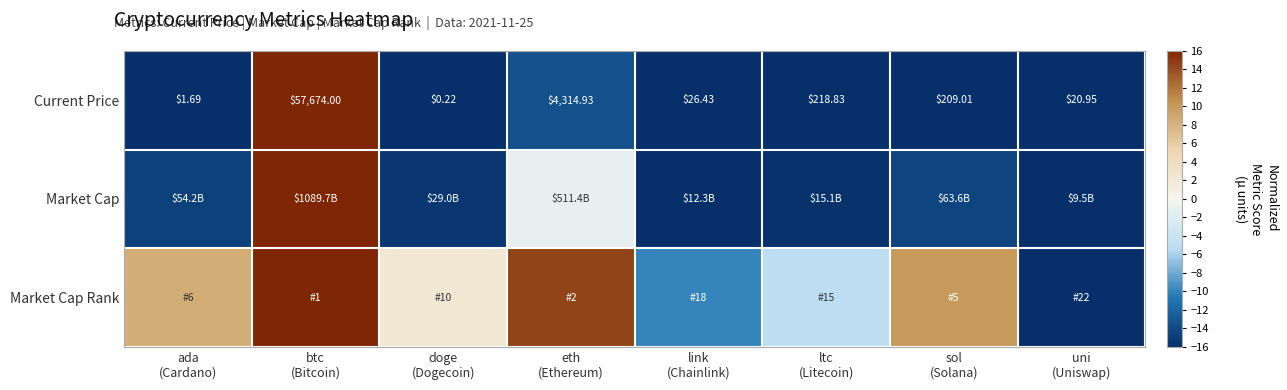

How many data points in Current Price are less than 209?

4